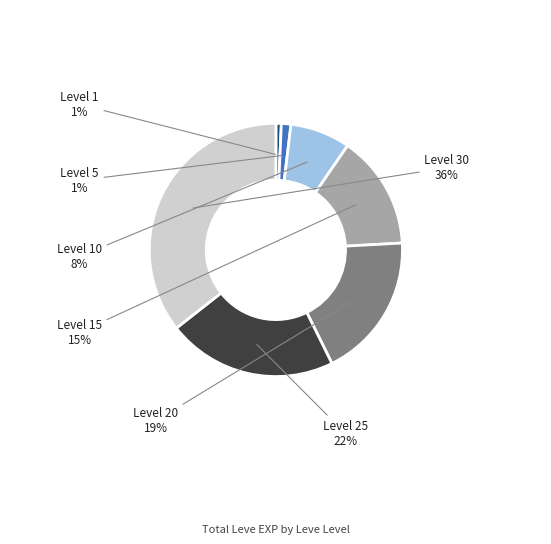

To the nearest percent, what percentage of the pie is Level 25?

22%